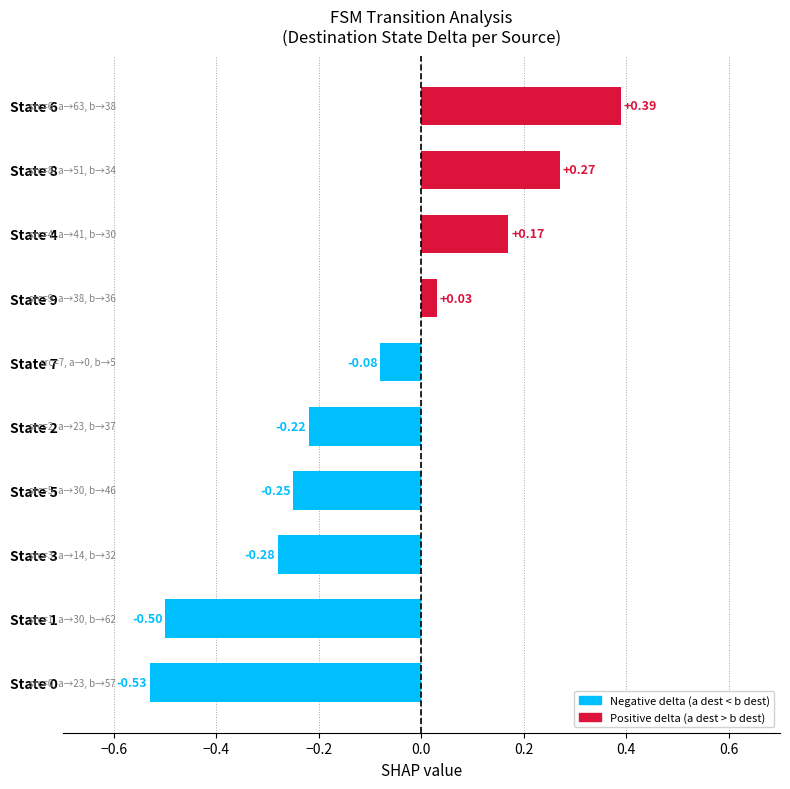

How many data points are above 0?

4